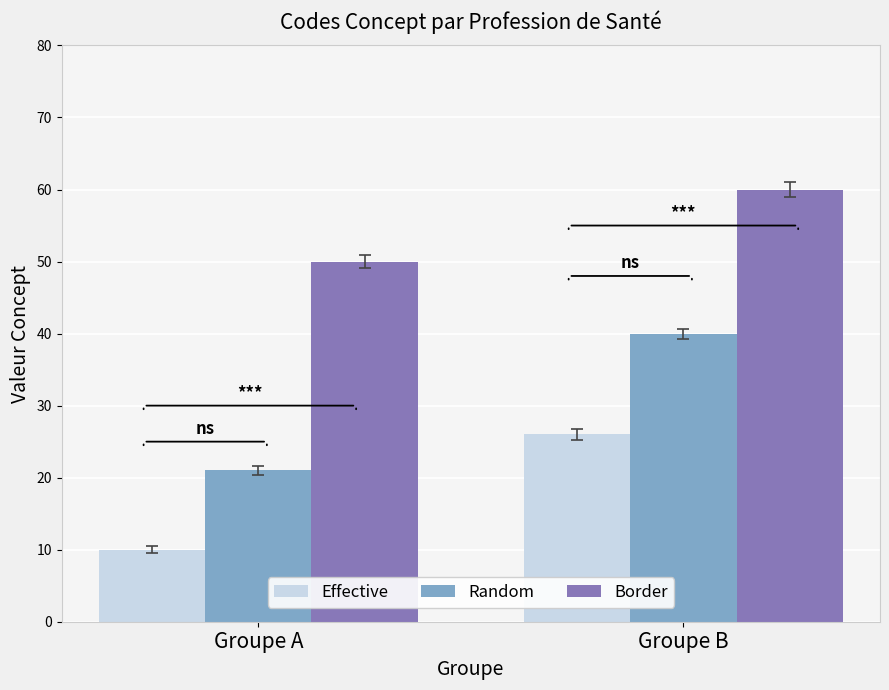

Which series has the largest total across all categories?

Border